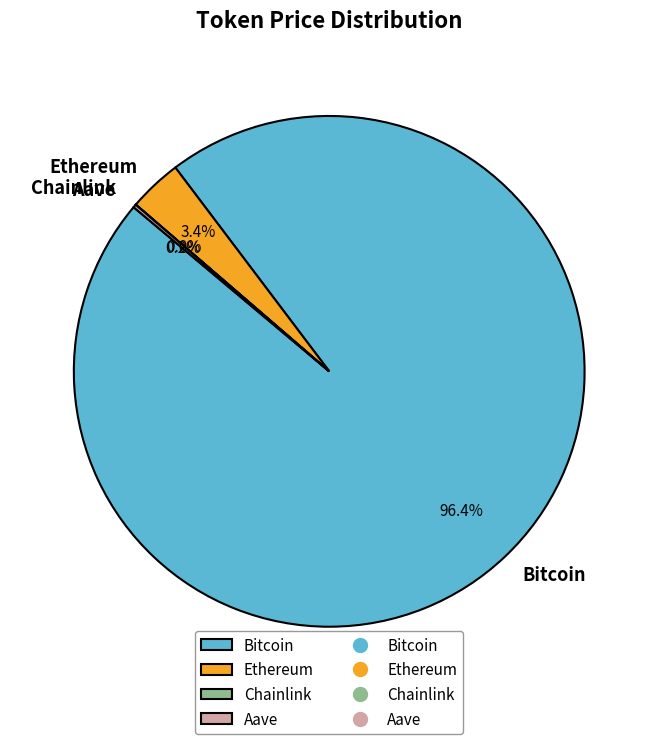

What is the largest slice in the pie chart?

Bitcoin